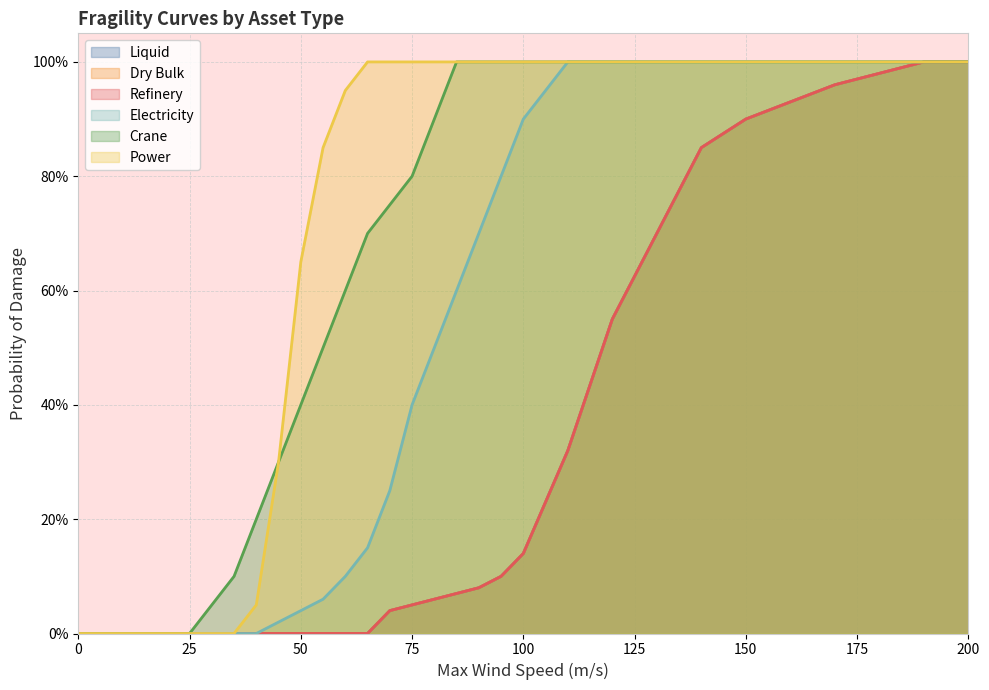

How many data points does each series have?

32